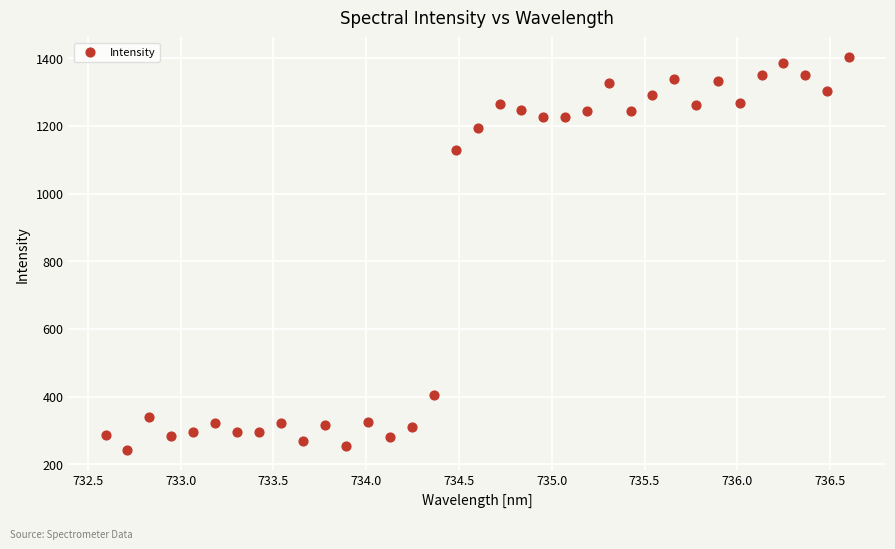

What Y value in the scatter plot is closest to 822?

1128.5